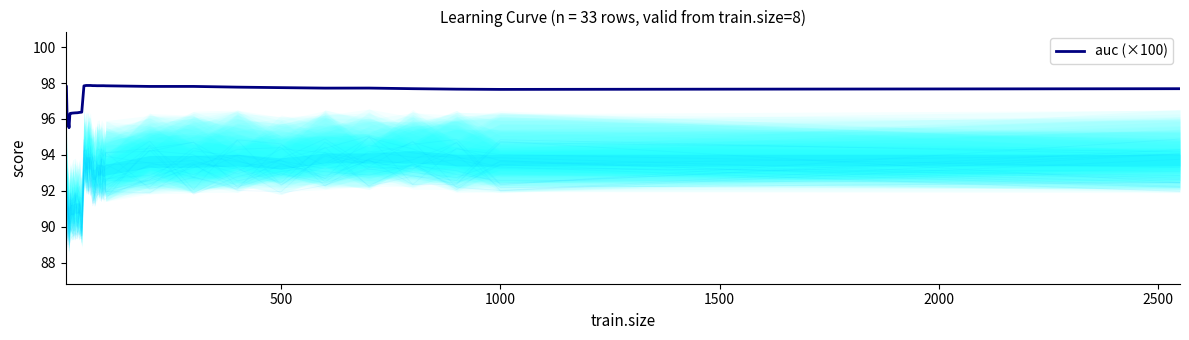

What is the minimum value for auc (×100)?

95.5